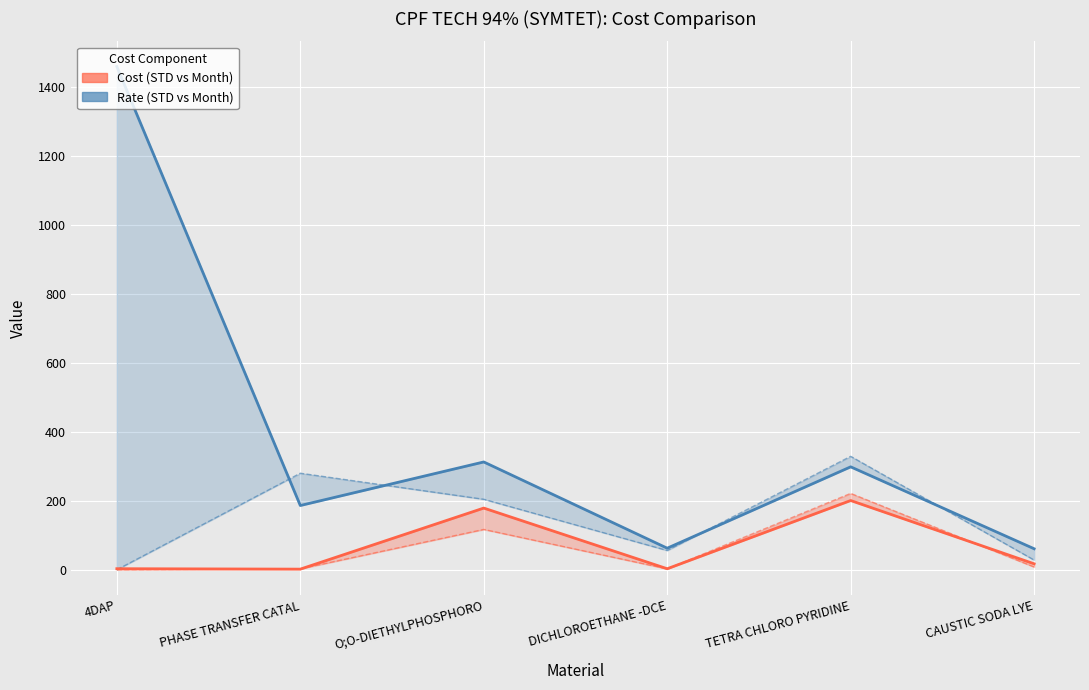

The value of month_Rate at O;O-DIETHYLPHOSPHORO is 312.7. True or false?

True